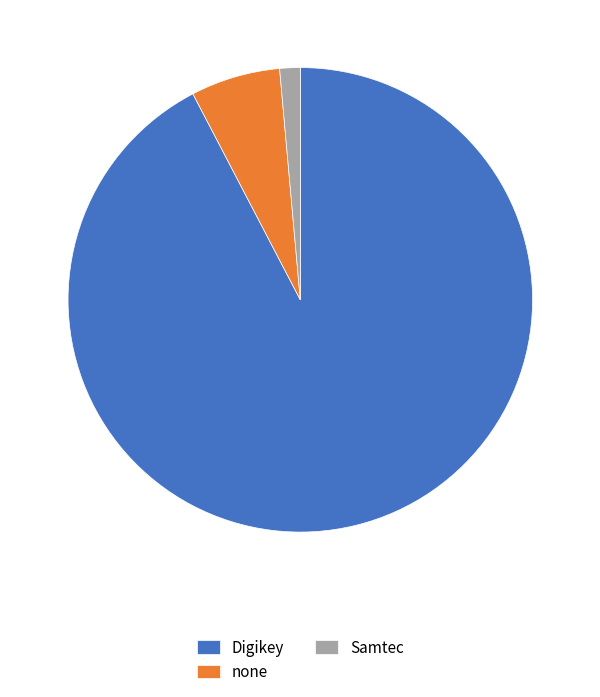

The Samtec slice represents 11% of the pie. True or false?

False